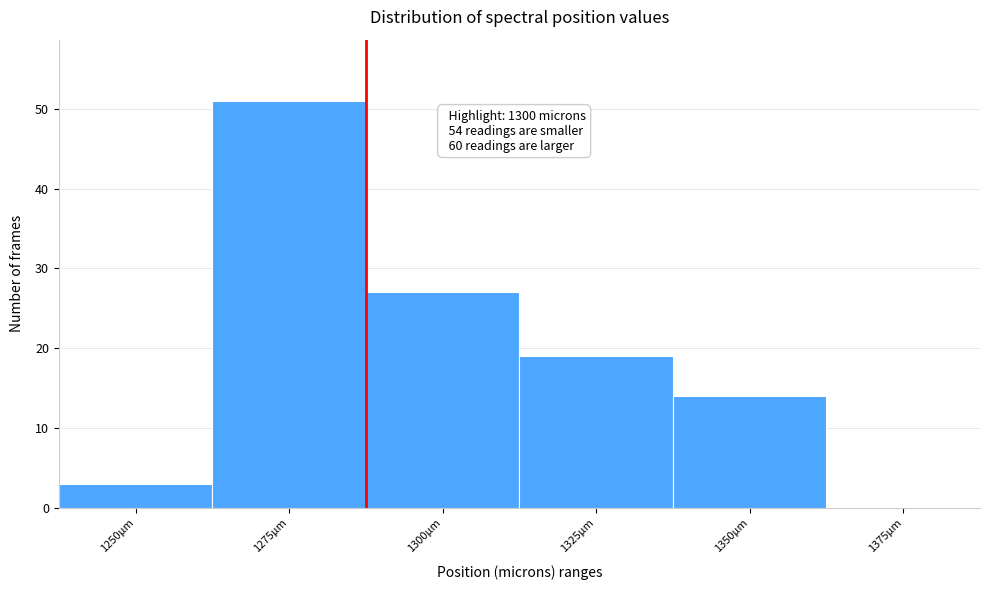

Reading left to right, list all the values displayed in this chart.

1250µm=3	1275µm=51	1300µm=27	1325µm=19	1350µm=14	1375µm=0